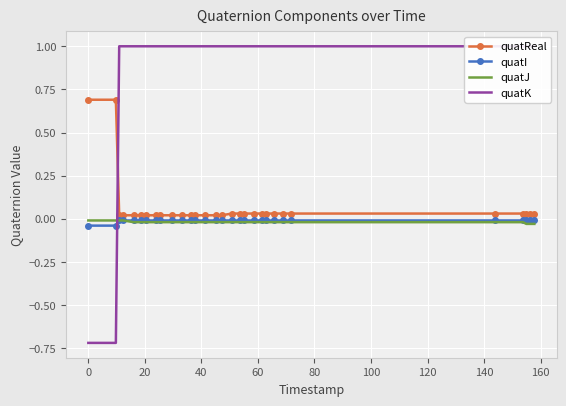

True or false: quatJ and quatI intersect in this chart.

False